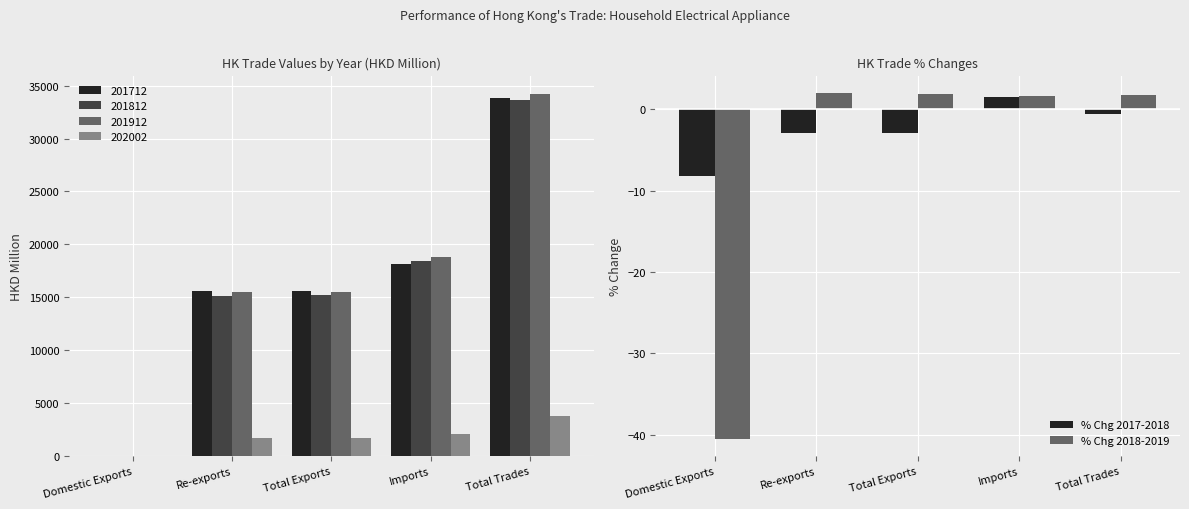

What is the highest value of the % Chg 2018-2019 series?

2.0